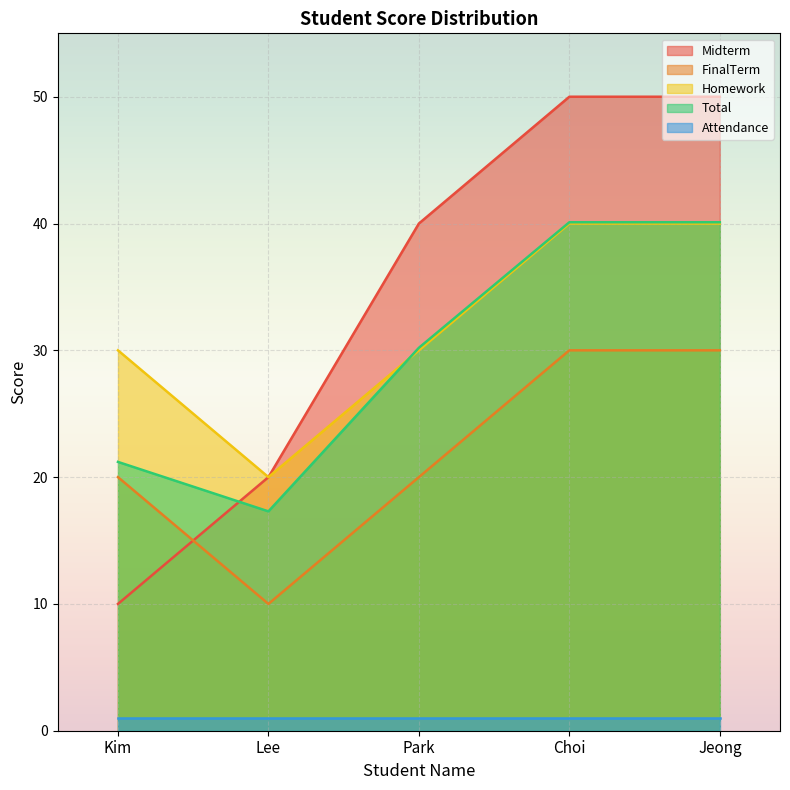

At which category is the sum across all series the highest?

Choi